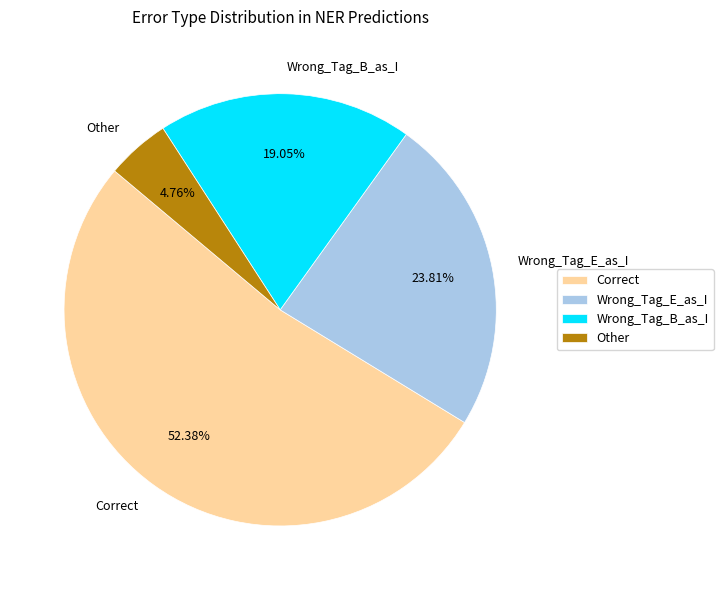

To the nearest percent, what is the combined percentage of Correct and Wrong_Tag_B_as_I?

71%